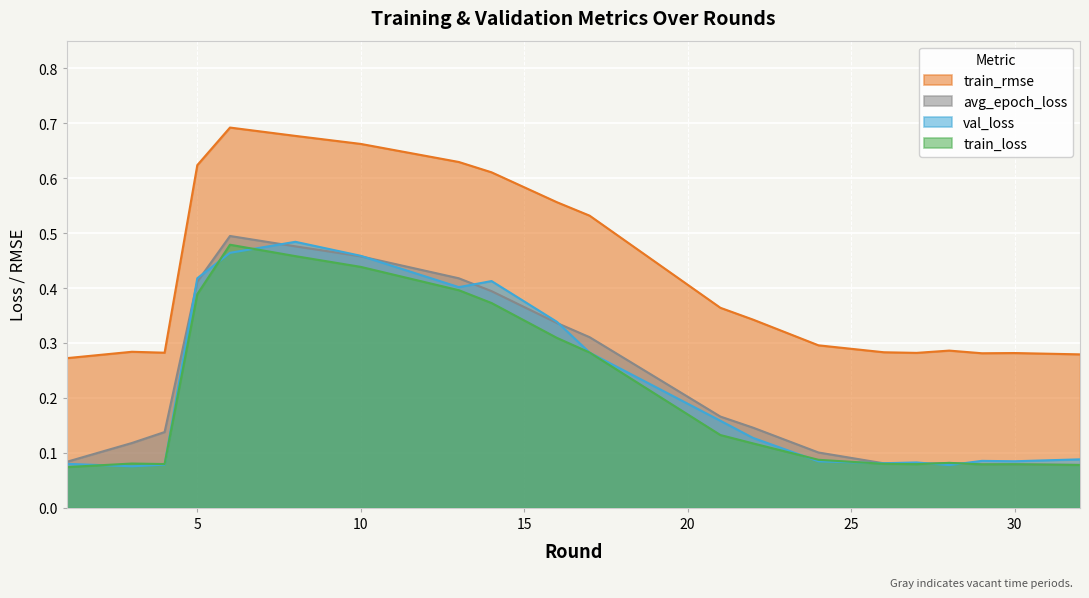

Which series has the widest spread of values?

train_rmse